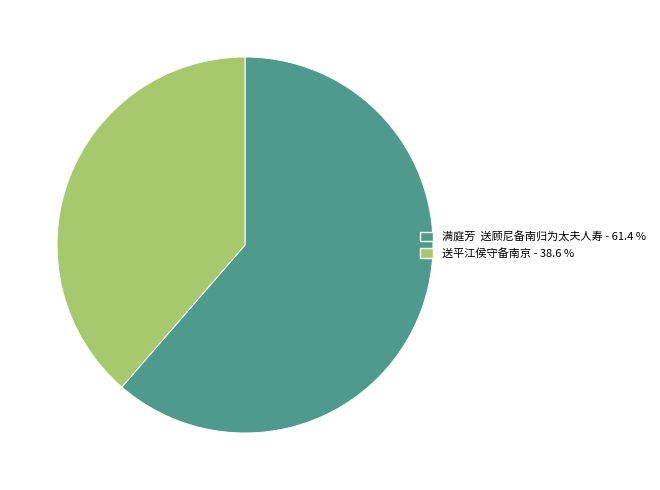

Is 送平江侯守备南京 - 38.6 % the majority of the pie?

No